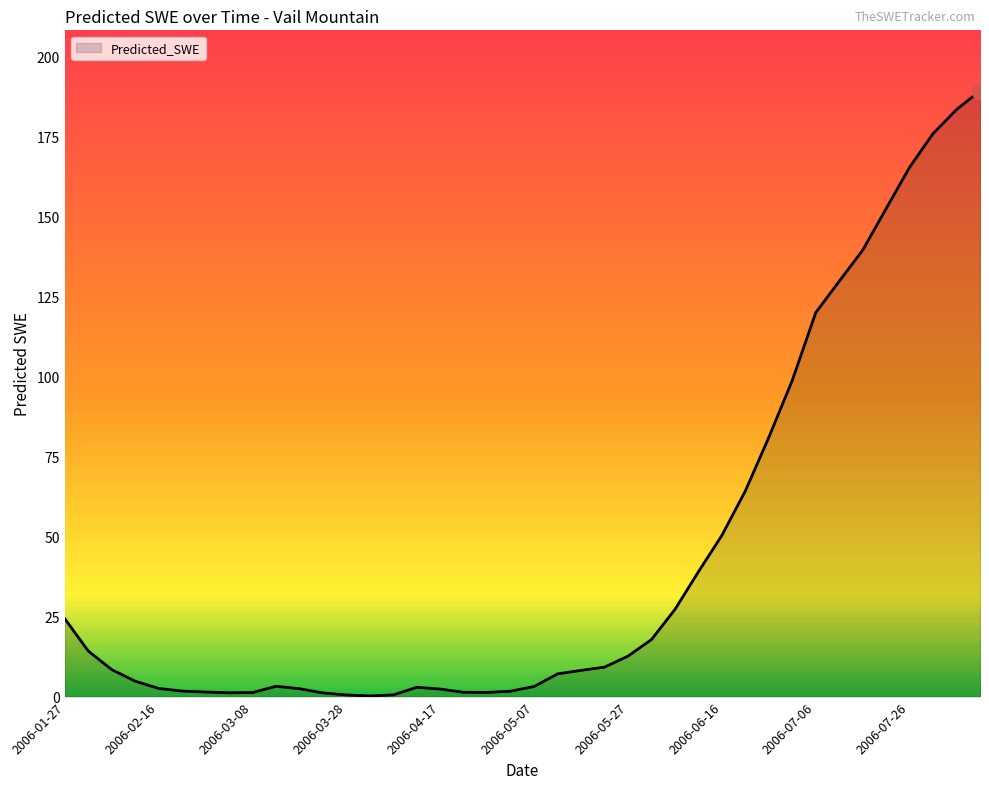

What is the maximum value shown in the chart?

189.2